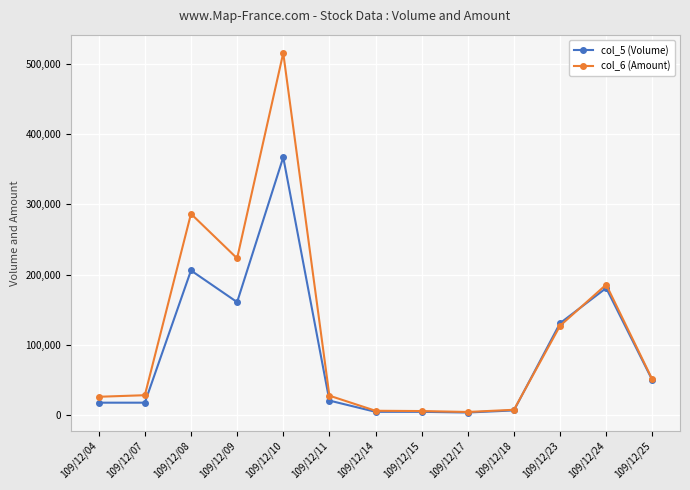

What is the sum of all col_5 (Volume) values?

1174000